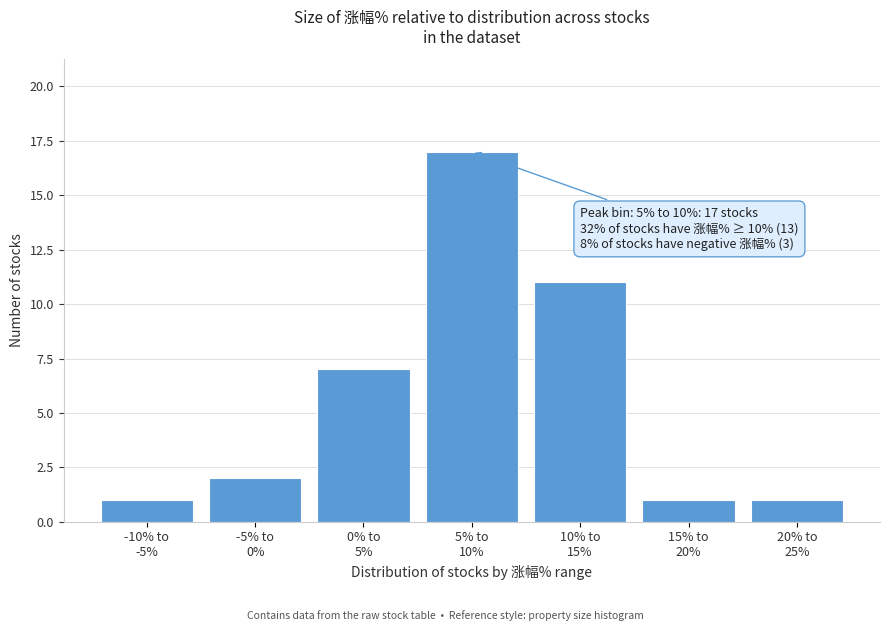

Reading left to right, transcribe all the data shown in this chart.

1	2	7	17	11	1	1